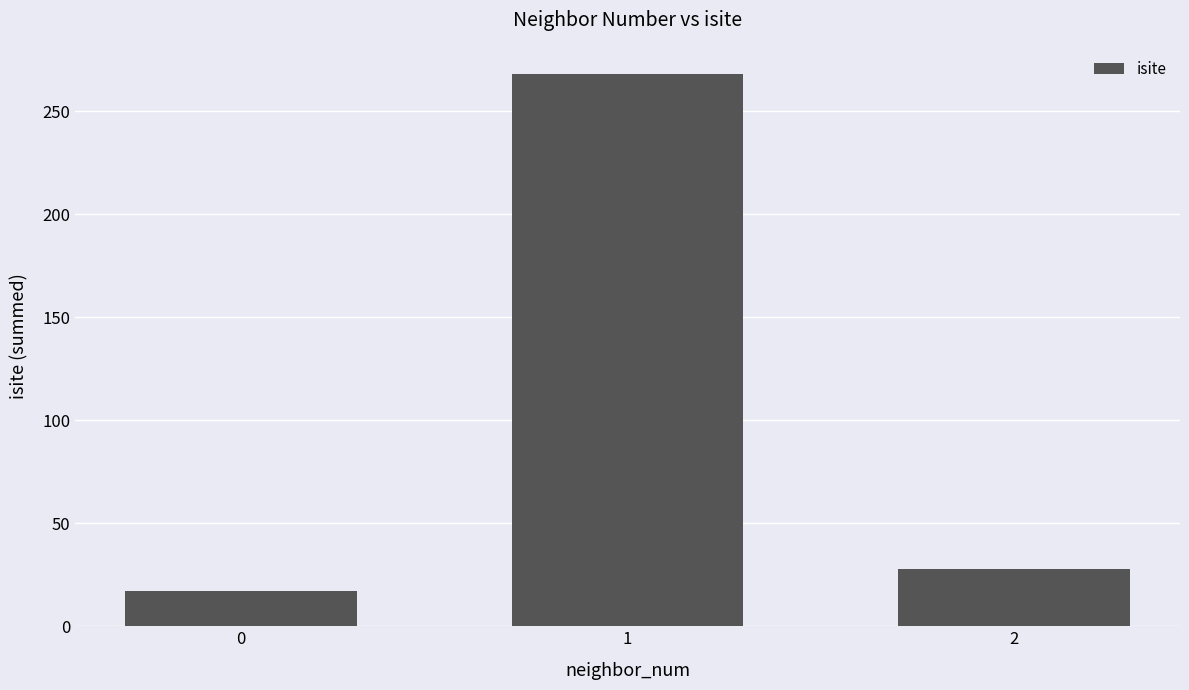

Count the number of categories in the chart.

3